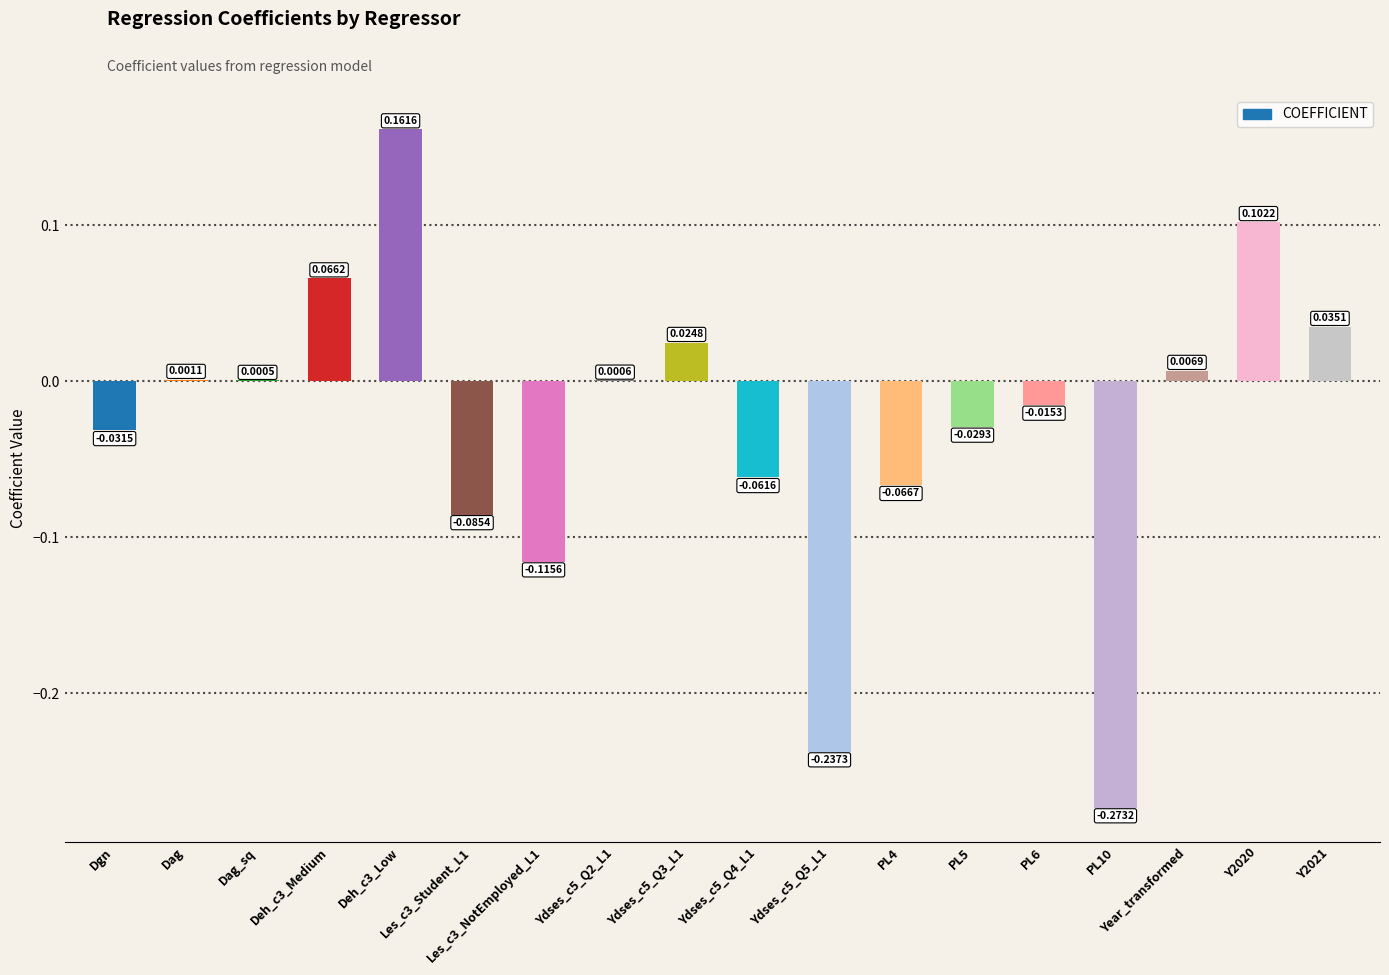

Which label corresponds to the largest value in the chart?

Deh_c3_Low